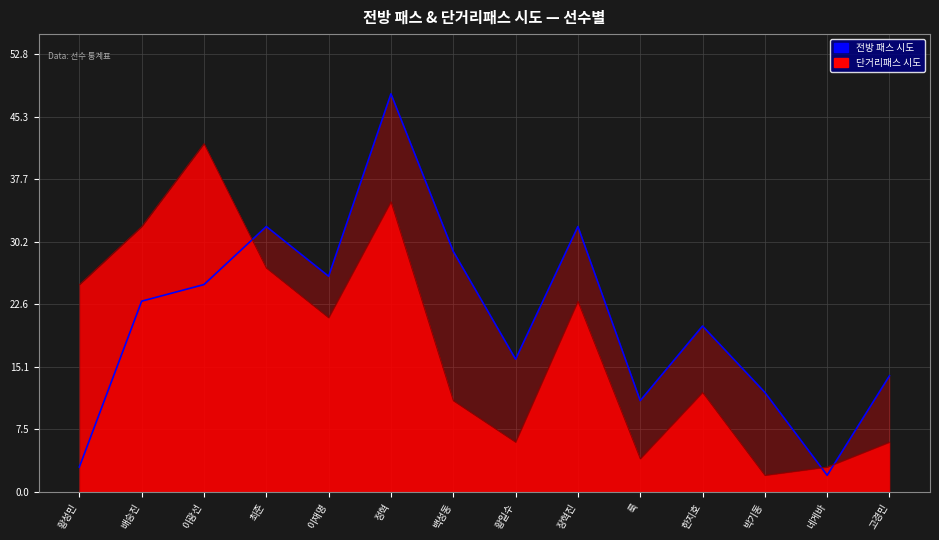

What is the smallest value displayed?

2